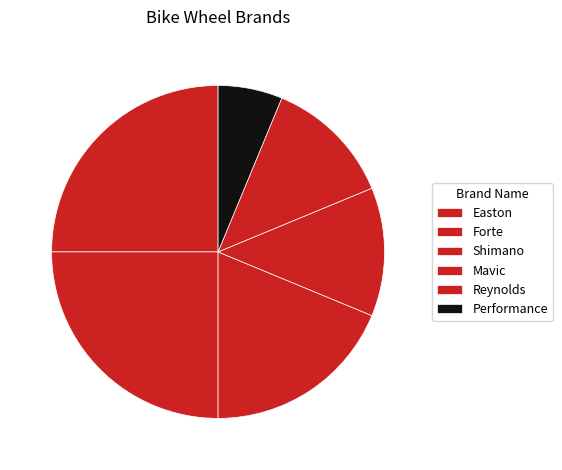

Does any single category account for the majority?

No